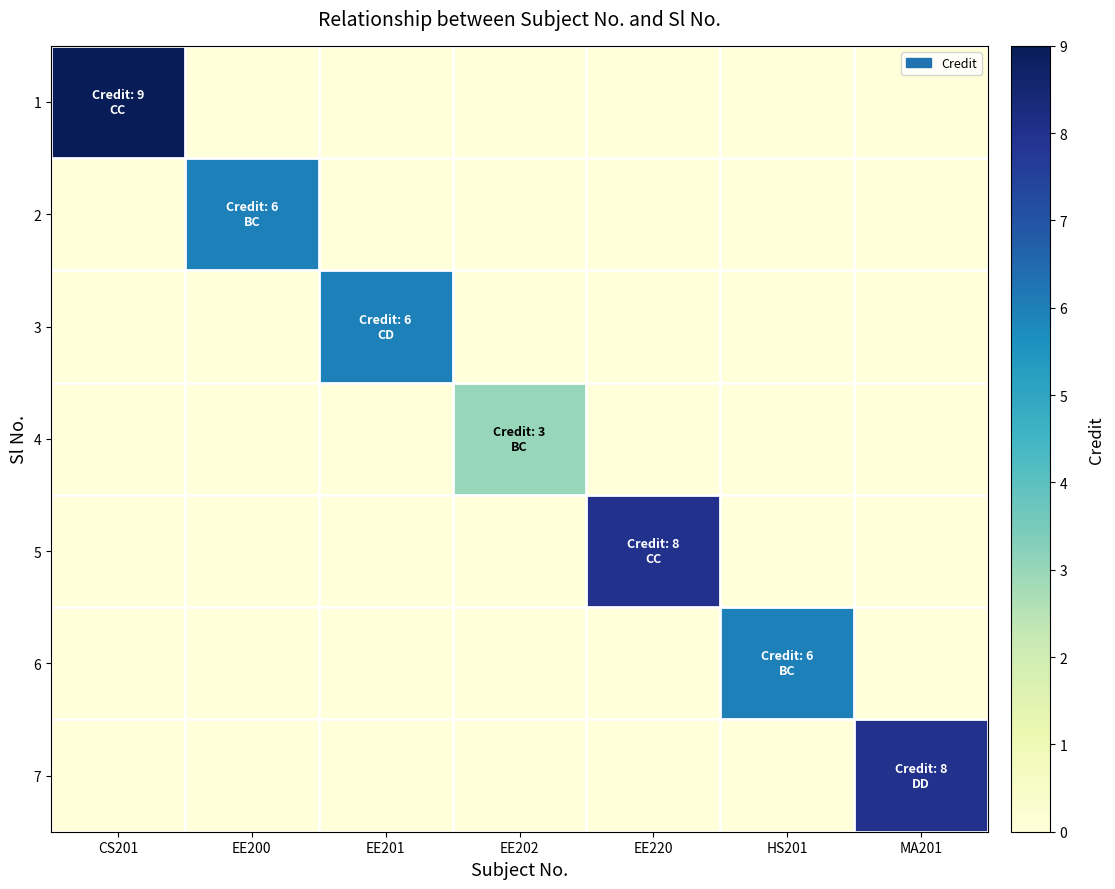

How many series are shown in this chart?

7